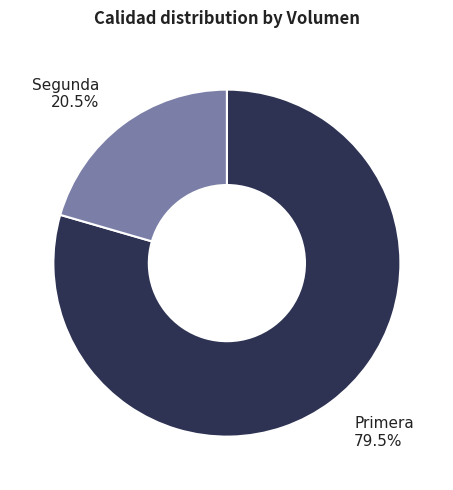

Which category accounts for the majority?

Primera